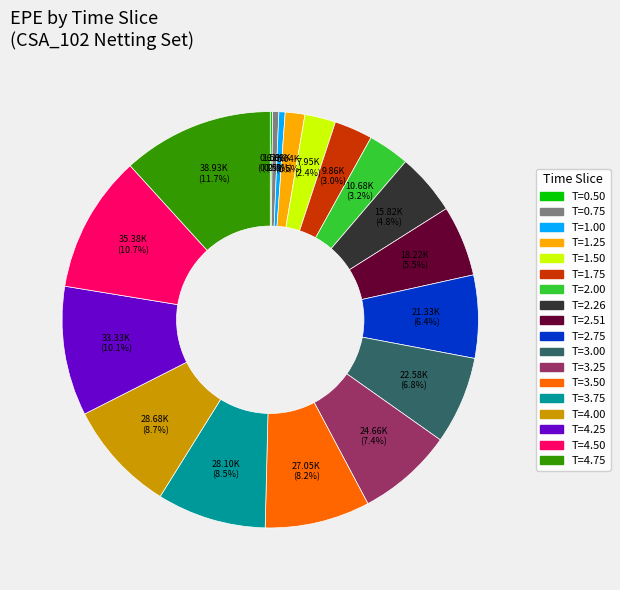

Is there any slice that represents more than half of the pie?

No